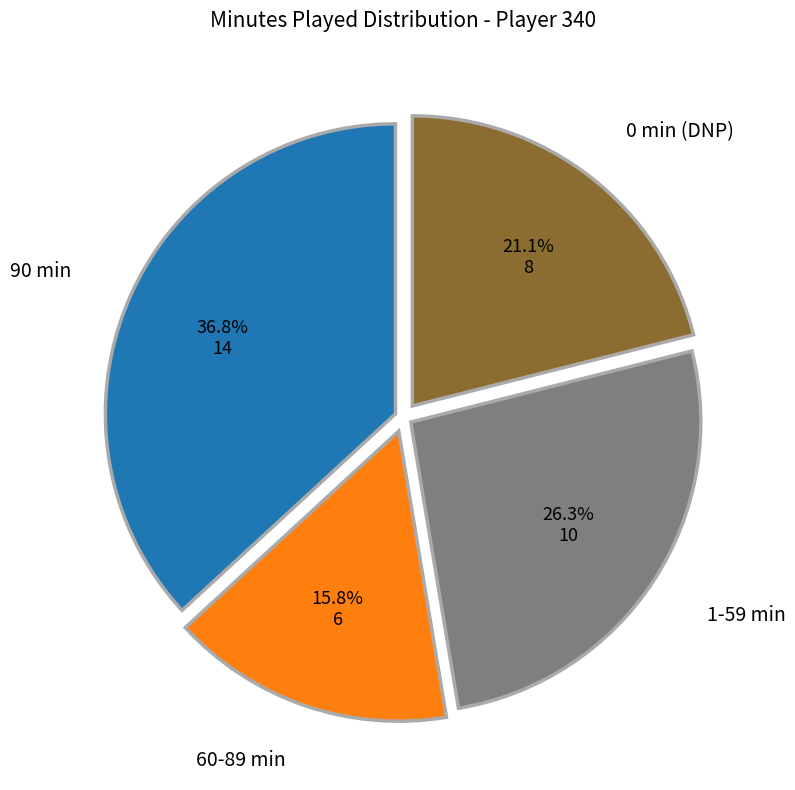

Does any single category account for the majority?

No